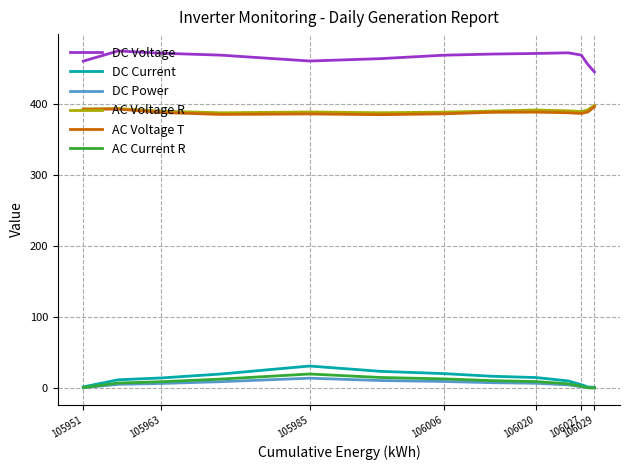

What is the sum of all AC Current R values?

113.1